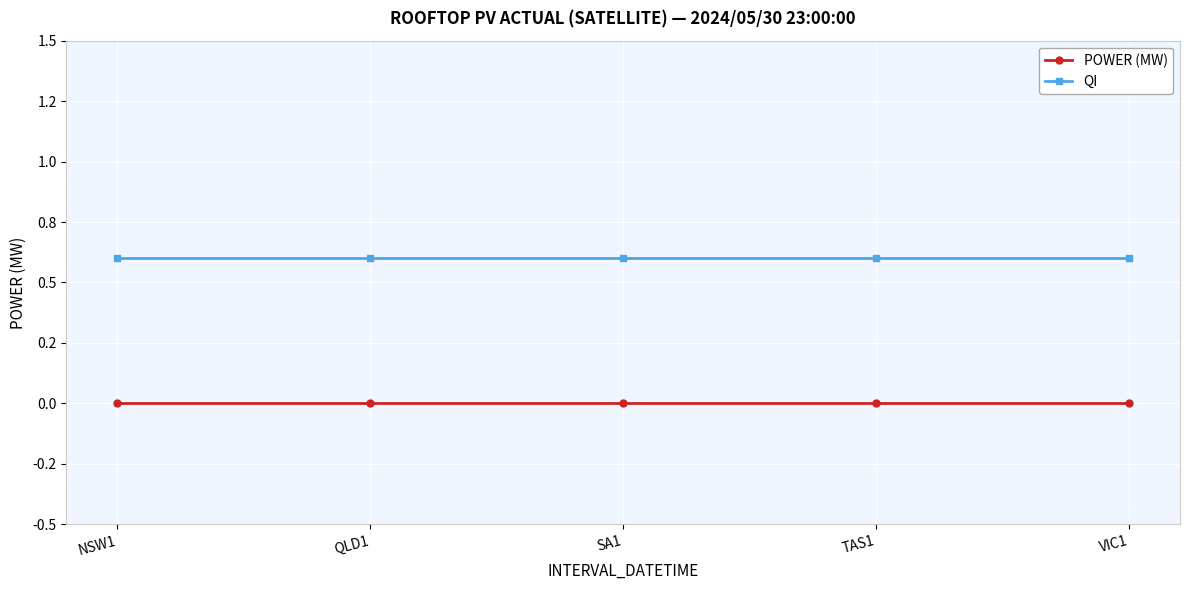

What is the sum of the QI values at QLD1 and SA1?

1.2